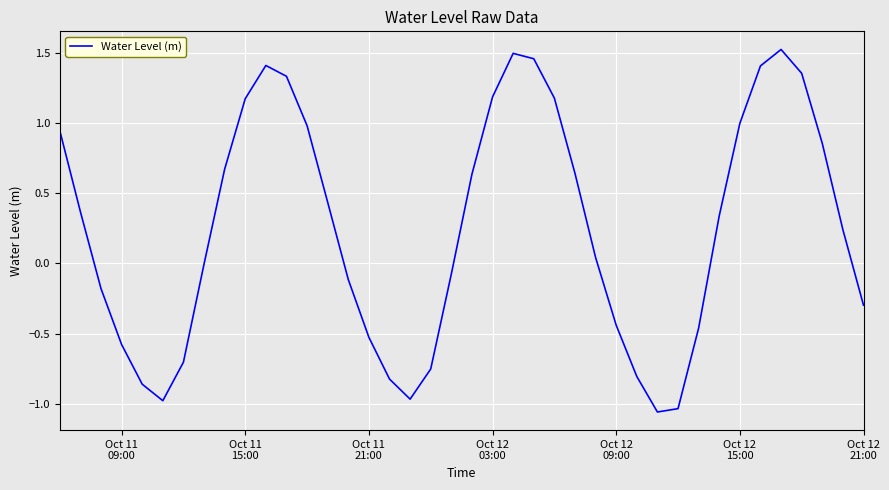

What is the difference between the maximum and minimum values?

2.6